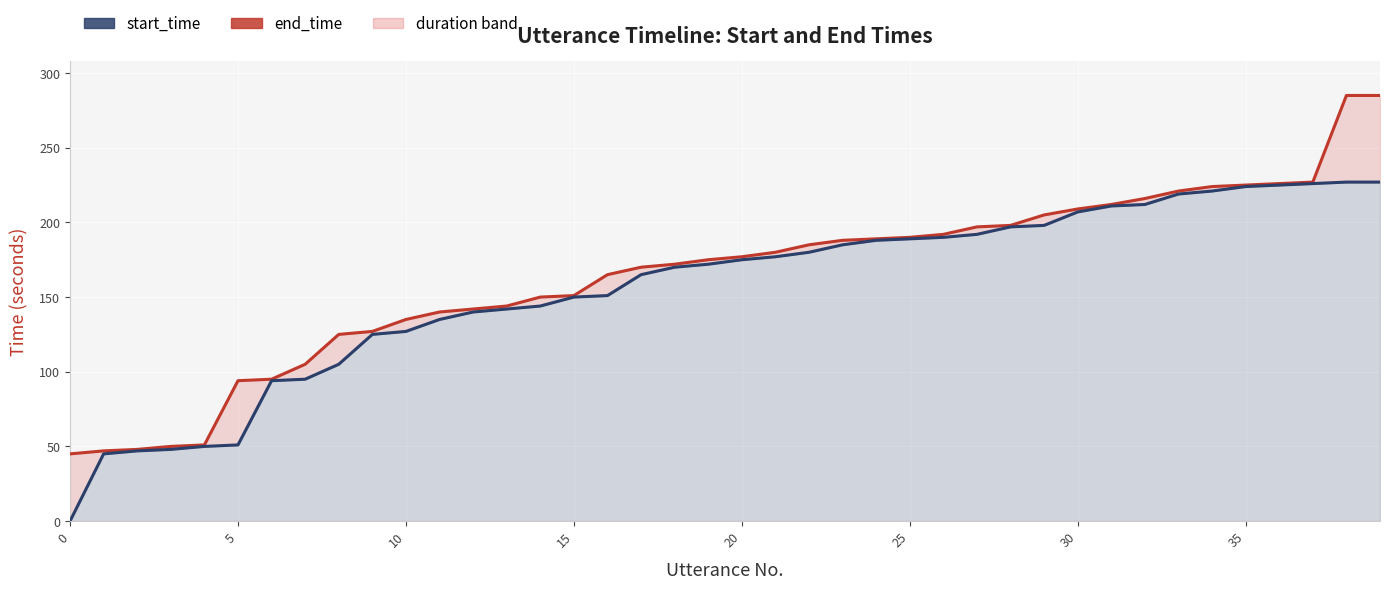

True or false: start_time and end_time cross at least once.

False